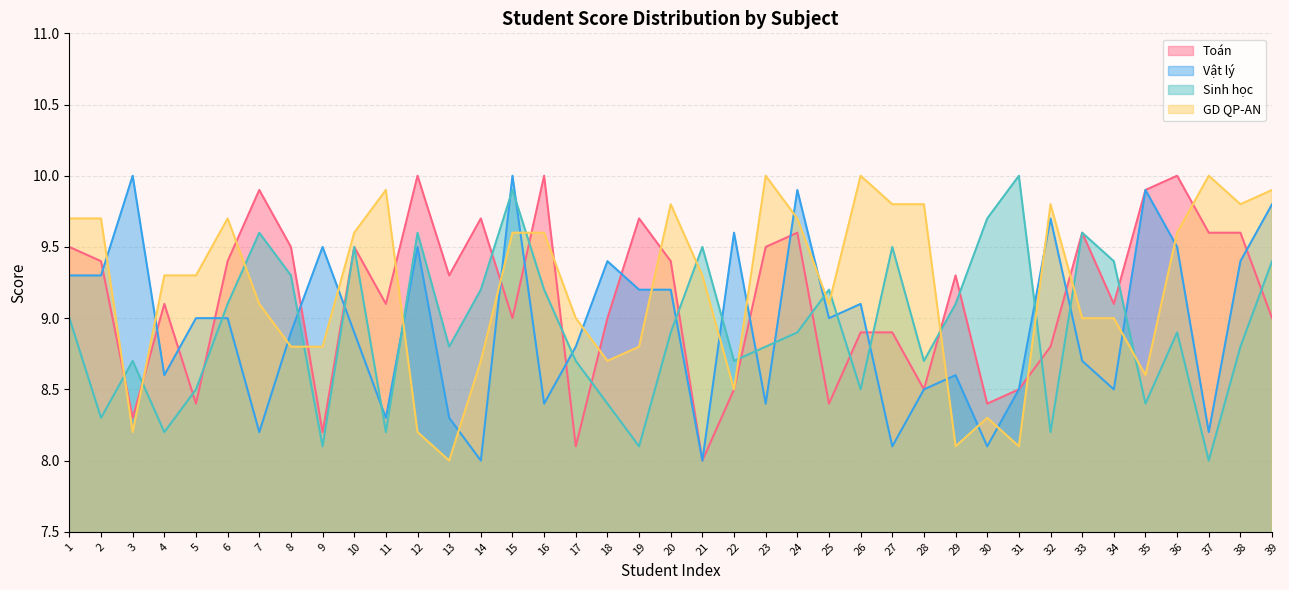

Reading left to right, extract all data points from this chart.

Toán: 1=9.5	2=9.4	3=8.3	4=9.1	5=8.4	6=9.4	7=9.9	8=9.5	9=8.2	10=9.5	11=9.1	12=10.0	13=9.3	14=9.7	15=9.0	16=10.0	17=8.1	18=9.0	19=9.7	20=9.4	21=8.0	22=8.5	23=9.5	24=9.6	25=8.4	26=8.9	27=8.9	28=8.5	29=9.3	30=8.4	31=8.5	32=8.8	33=9.6	34=9.1	35=9.9	36=10.0	37=9.6	38=9.6	39=9.0
Vật lý: 1=9.3	2=9.3	3=10.0	4=8.6	5=9.0	6=9.0	7=8.2	8=8.9	9=9.5	10=8.9	11=8.3	12=9.5	13=8.3	14=8.0	15=10.0	16=8.4	17=8.8	18=9.4	19=9.2	20=9.2	21=8.0	22=9.6	23=8.4	24=9.9	25=9.0	26=9.1	27=8.1	28=8.5	29=8.6	30=8.1	31=8.5	32=9.7	33=8.7	34=8.5	35=9.9	36=9.5	37=8.2	38=9.4	39=9.8
Sinh học: 1=9.0	2=8.3	3=8.7	4=8.2	5=8.5	6=9.1	7=9.6	8=9.3	9=8.1	10=9.5	11=8.2	12=9.6	13=8.8	14=9.2	15=9.9	16=9.2	17=8.7	18=8.4	19=8.1	20=8.9	21=9.5	22=8.7	23=8.8	24=8.9	25=9.2	26=8.5	27=9.5	28=8.7	29=9.1	30=9.7	31=10.0	32=8.2	33=9.6	34=9.4	35=8.4	36=8.9	37=8.0	38=8.8	39=9.4
GD QP-AN: 1=9.7	2=9.7	3=8.2	4=9.3	5=9.3	6=9.7	7=9.1	8=8.8	9=8.8	10=9.6	11=9.9	12=8.2	13=8.0	14=8.7	15=9.6	16=9.6	17=9.0	18=8.7	19=8.8	20=9.8	21=9.3	22=8.5	23=10.0	24=9.7	25=9.1	26=10.0	27=9.8	28=9.8	29=8.1	30=8.3	31=8.1	32=9.8	33=9.0	34=9.0	35=8.6	36=9.6	37=10.0	38=9.8	39=9.9